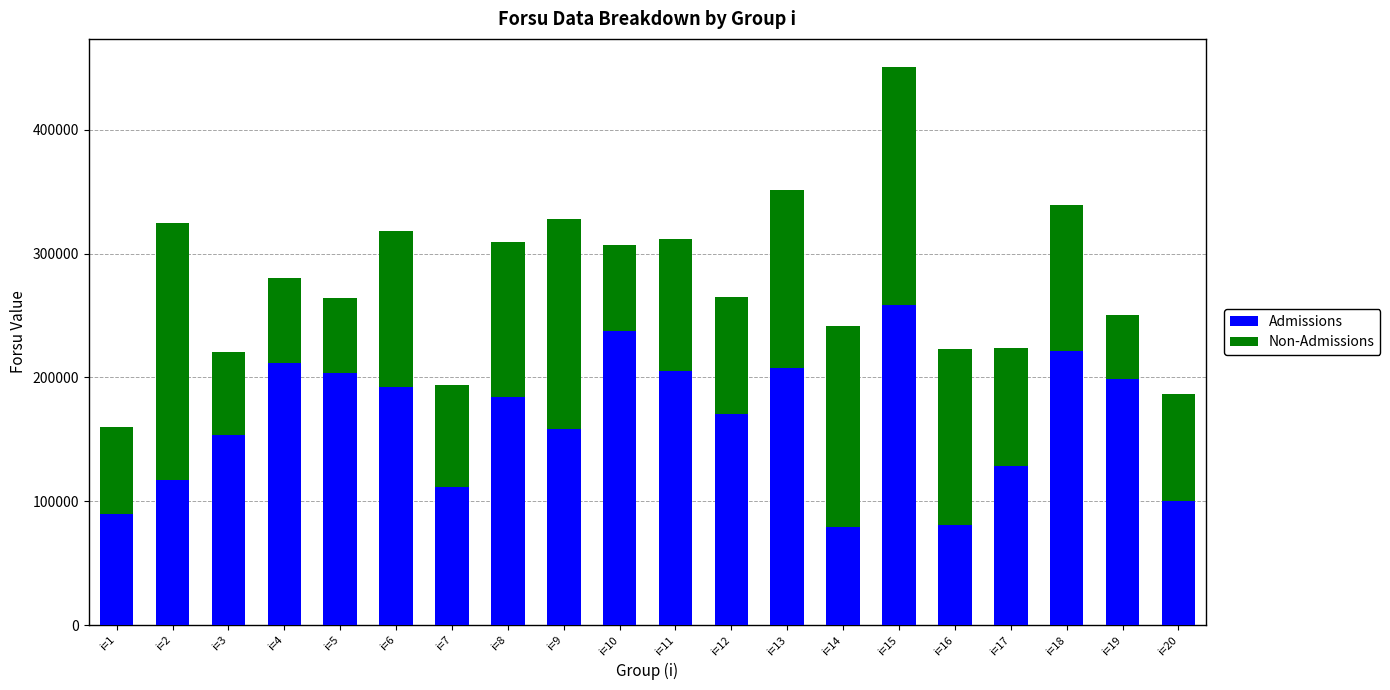

The value of Admissions at i=16 is 24605.2. True or false?

False